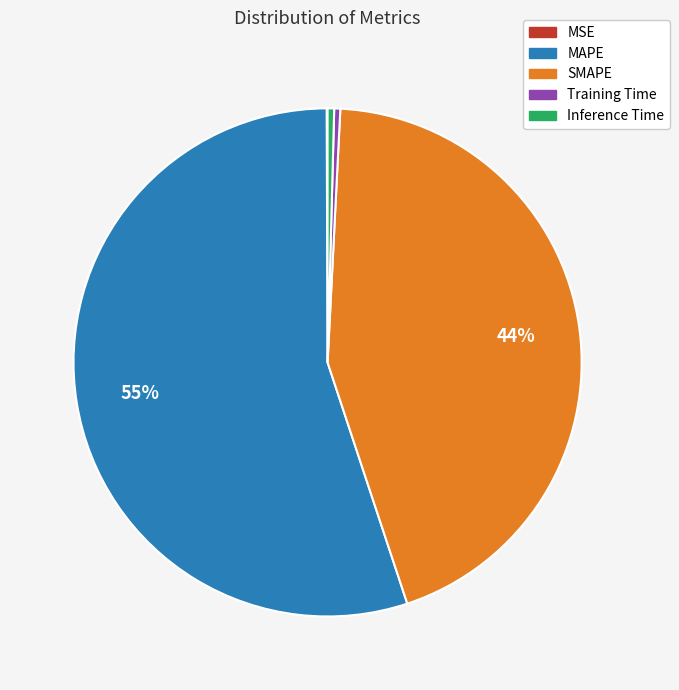

Does Inference Time represent more than half of the total?

No